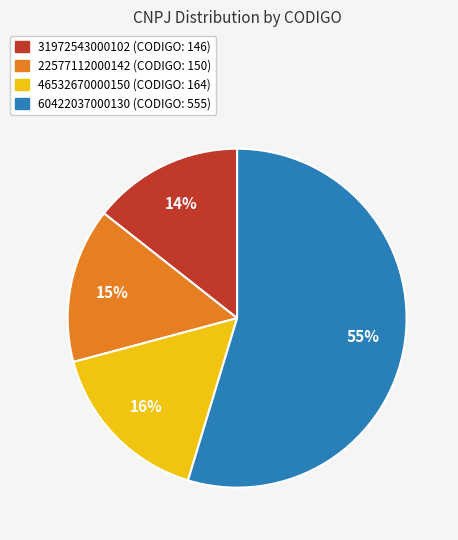

Is the sum of 60422037000130 and 22577112000142 greater than half?

Yes